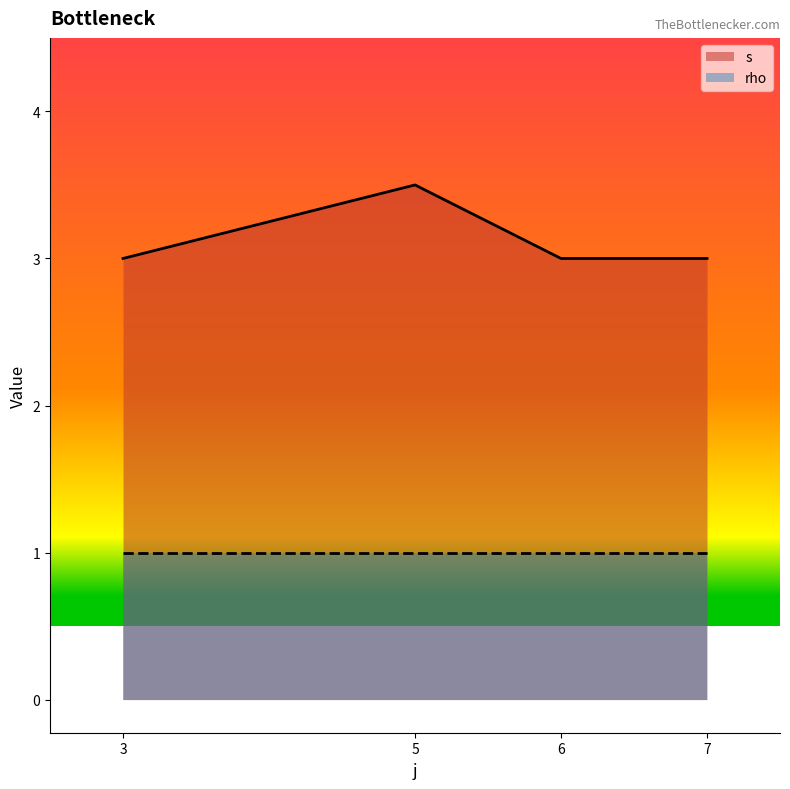

What are all the series names shown in the legend?

s, rho